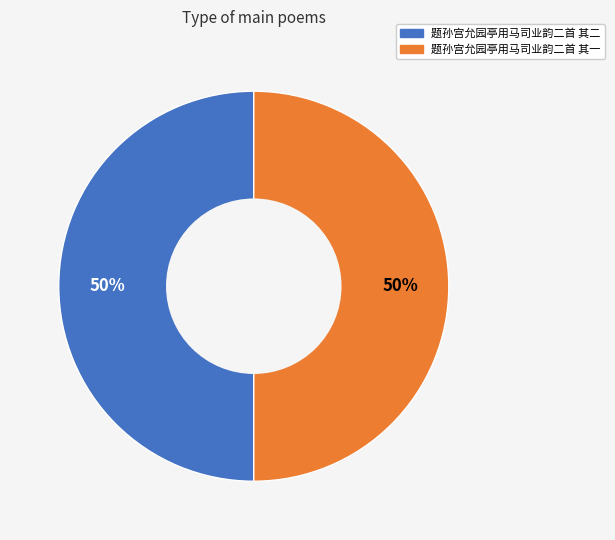

Is the sum of 题孙宫允园亭用马司业韵二首 其二 and 题孙宫允园亭用马司业韵二首 其一 greater than half?

Yes